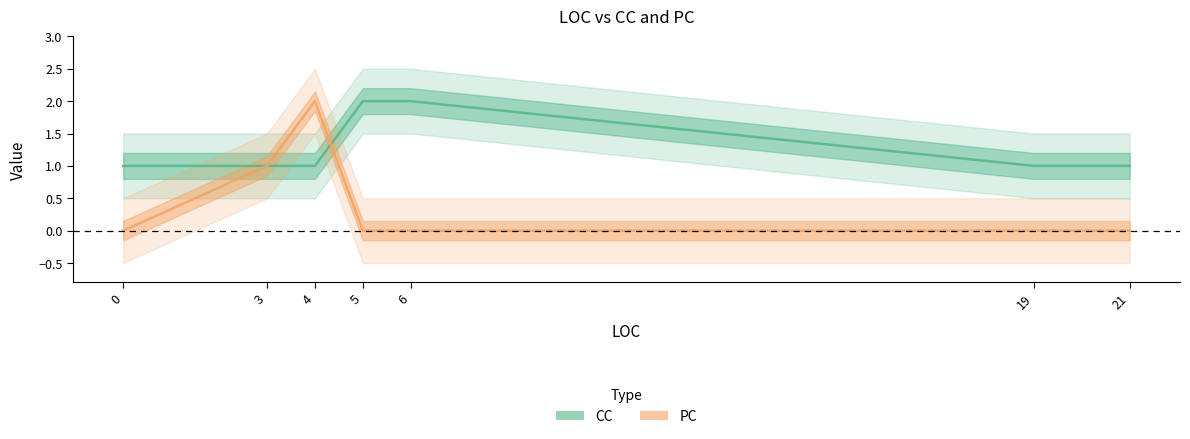

True or false: PC has more than 2 points higher than both neighbors.

False